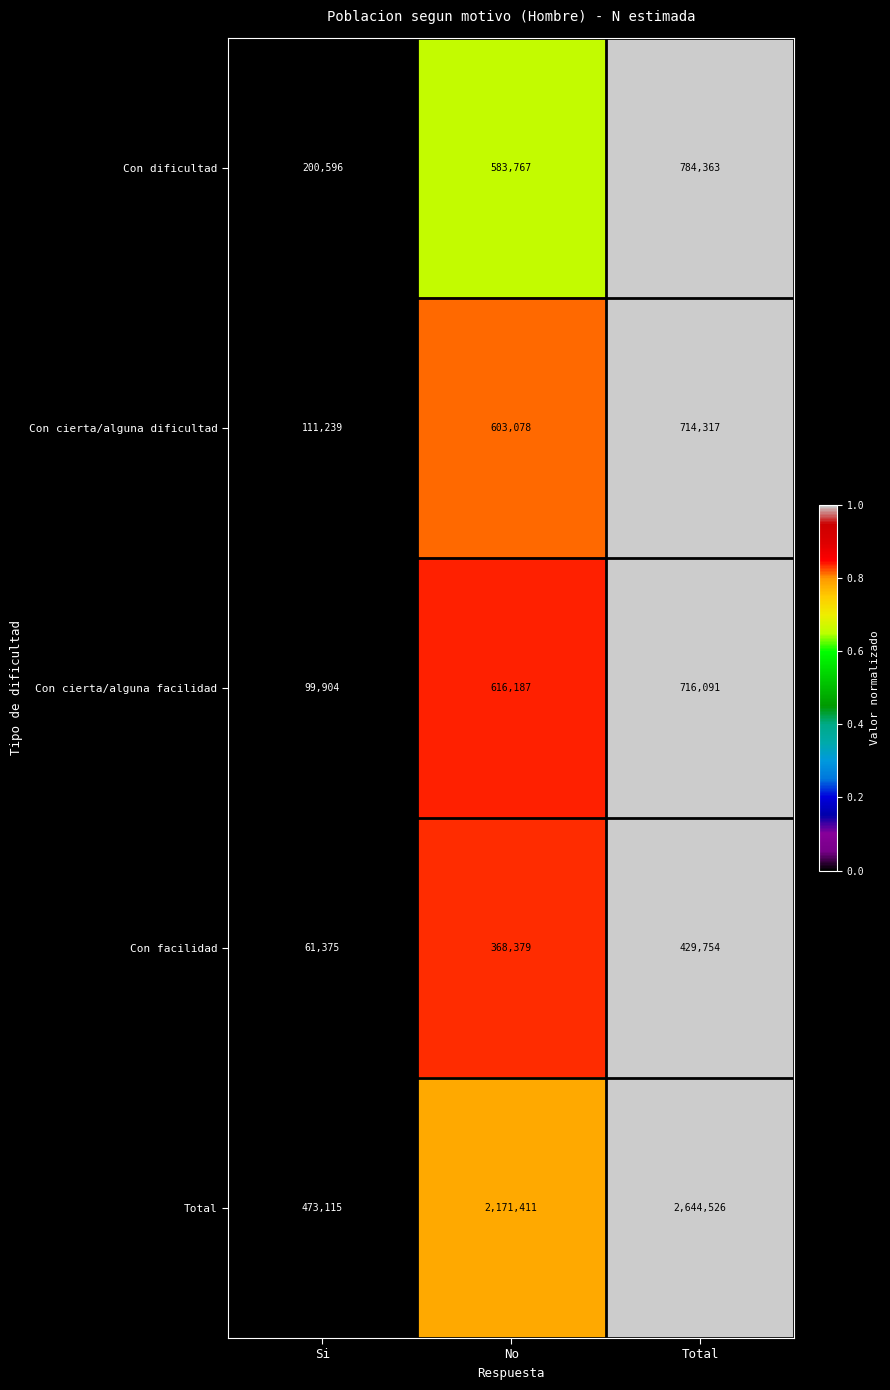

What is the highest value of the Total series?

2644526